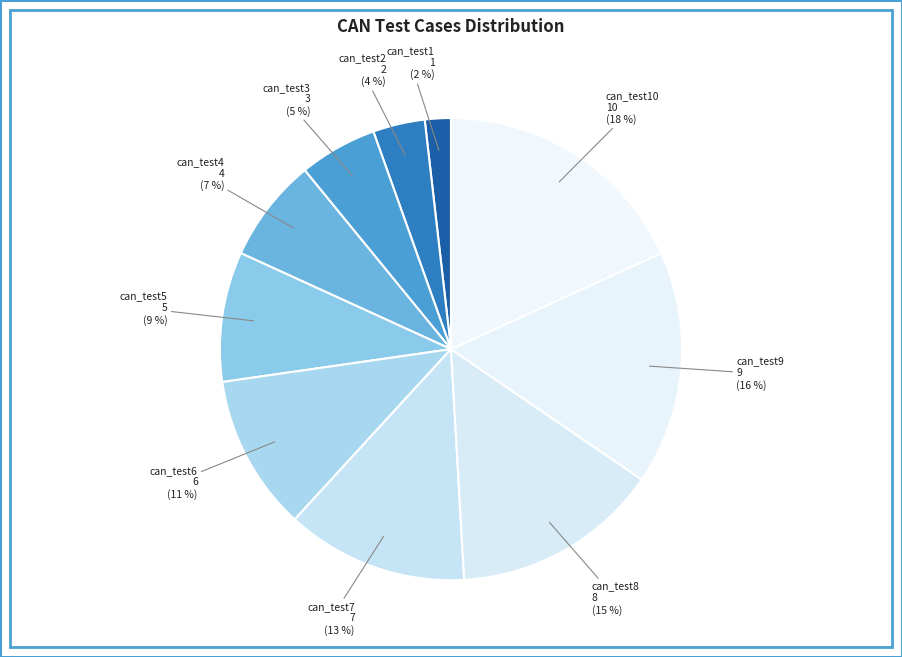

The can_test6 slice represents 1% of the pie. True or false?

False